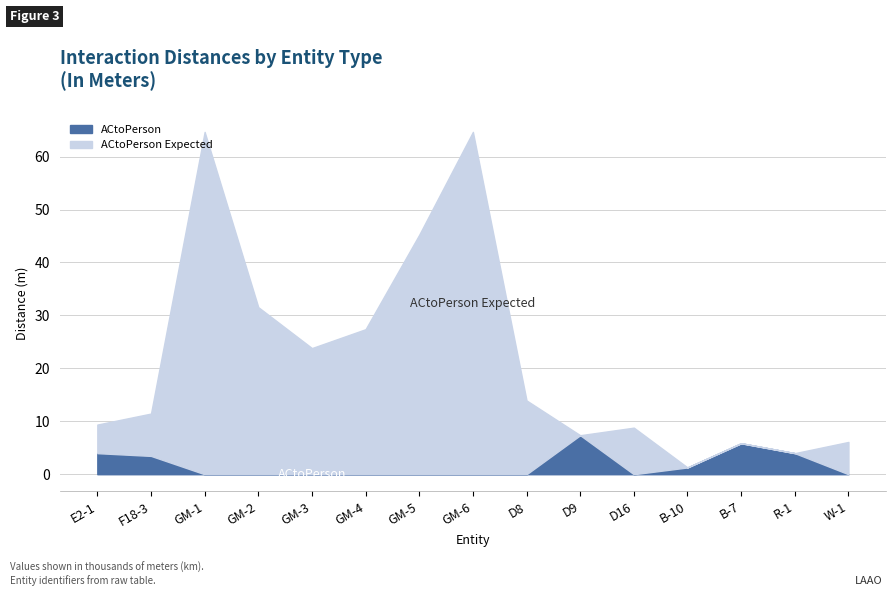

How many times do ACtoPerson Expected and ACtoPerson cross each other?

4